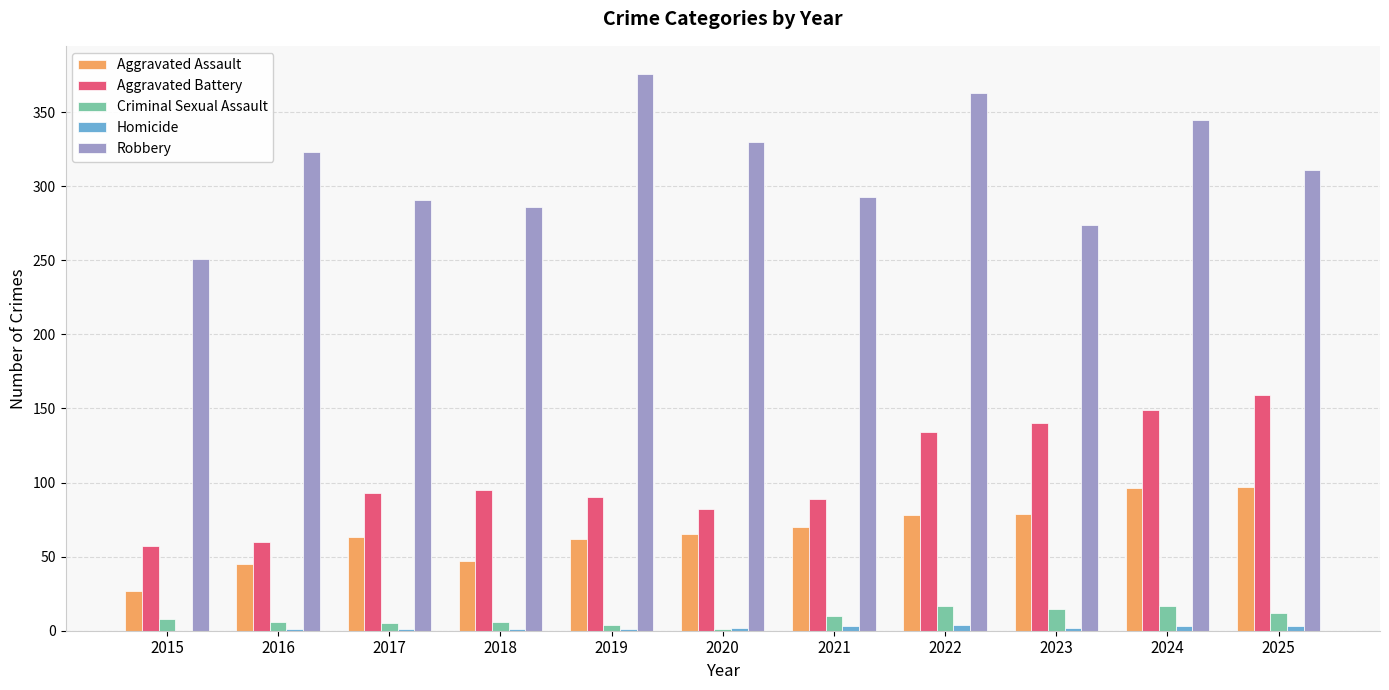

Read the Homicide value at 2023.

2